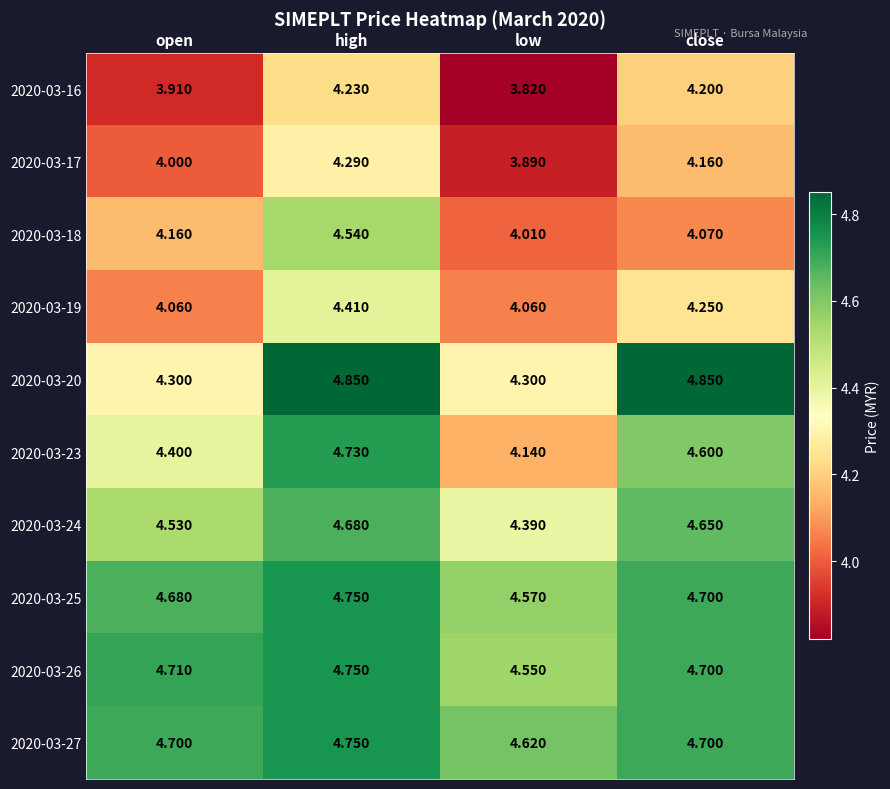

How many data points does each series have?

4